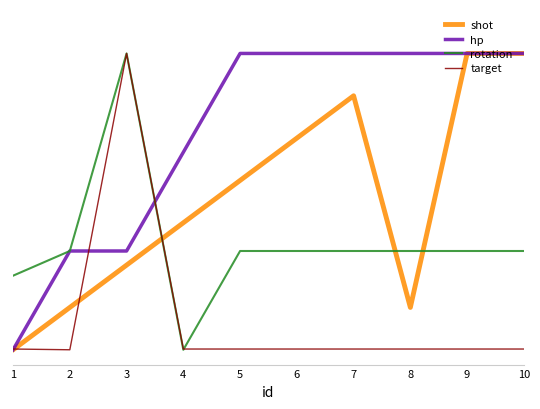

Is it true that shot equals 0.6 at 5?

True